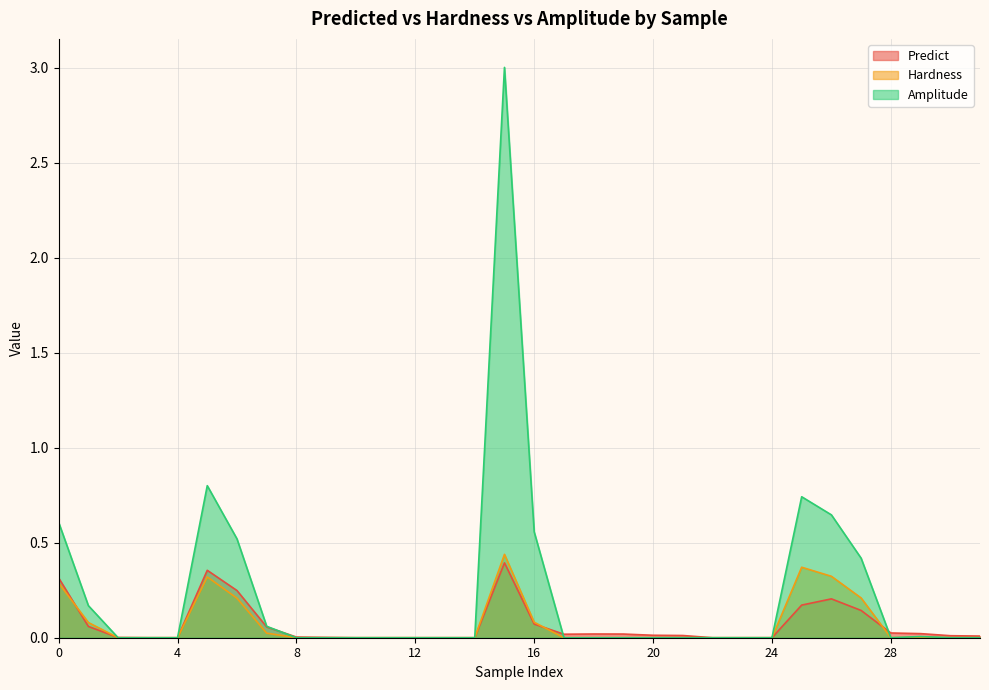

Which category has the lowest value in the Amplitude series?

2